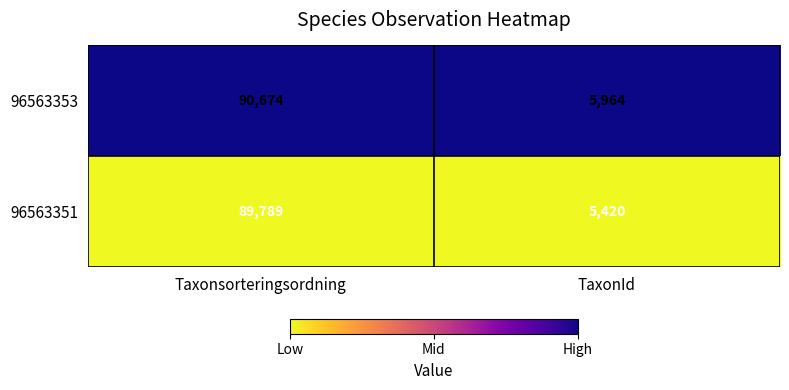

What is the total value across all series at TaxonId?

11384